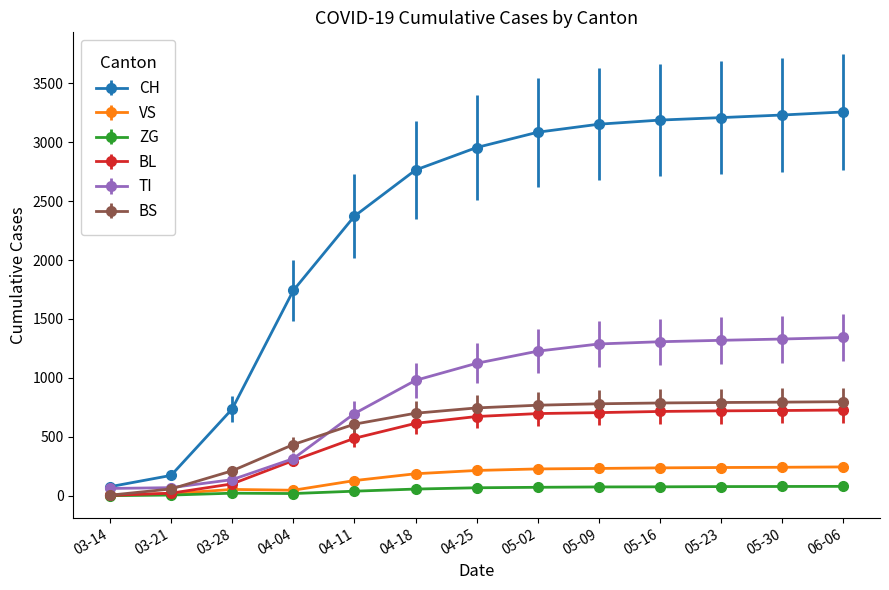

True or false: TI and VS cross at least once.

False